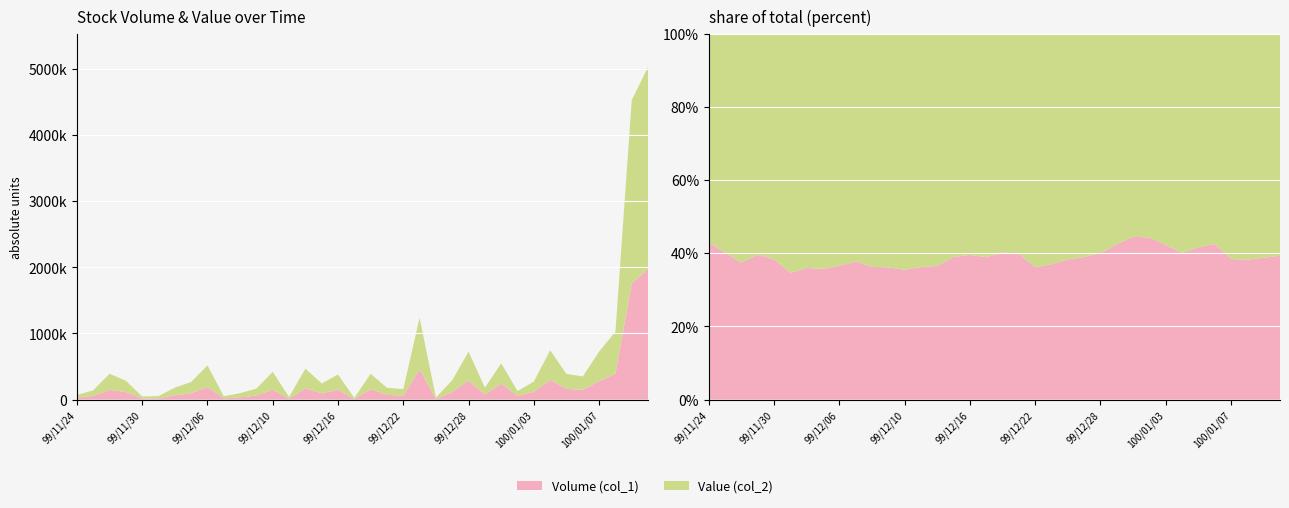

Reading left to right, extract all data points from this chart.

Volume (col_1): 99/11/24=30000	99/11/25=56000	99/11/26=146000	99/11/29=113000	99/11/30=18000	99/12/01=18000	99/12/02=65000	99/12/03=95000	99/12/06=189000	99/12/07=19000	99/12/08=35000	99/12/09=60000	99/12/10=149000	99/12/13=14000	99/12/14=171000	99/12/15=95000	99/12/16=150000	99/12/17=10000	99/12/20=157000	99/12/21=71000	99/12/22=57000	99/12/23=458000	99/12/24=12000	99/12/27=114000	99/12/28=290000	99/12/29=76000	99/12/30=244000	99/12/31=57000	100/01/03=115000	100/01/04=299000	100/01/05=161000	100/01/06=149000	100/01/07=279000	100/01/10=393000	100/01/11=1756000	100/01/12=1978000
Value (col_2): 99/11/24=39920	99/11/25=83380	99/11/26=244620	99/11/29=172580	99/11/30=28980	99/12/01=33950	99/12/02=115810	99/12/03=170700	99/12/06=327740	99/12/07=31350	99/12/08=61500	99/12/09=106170	99/12/10=270760	99/12/13=24640	99/12/14=297420	99/12/15=148950	99/12/16=229300	99/12/17=15700	99/12/20=233890	99/12/21=107220	99/12/22=100730	99/12/23=780320	99/12/24=19340	99/12/27=178710	99/12/28=434850	99/12/29=103080	99/12/30=304760	99/12/31=71650	100/01/03=157020	100/01/04=446610	100/01/05=226130	100/01/06=201690	100/01/07=447890	100/01/10=634920	100/01/11=2775120	100/01/12=3054270